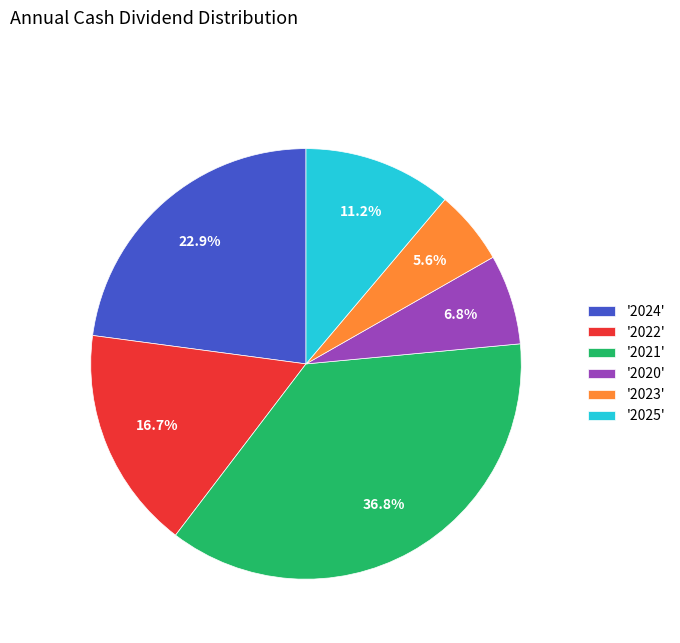

Rank the categories by value from lowest to highest.

'2023', '2020', '2025', '2022', '2024', '2021'